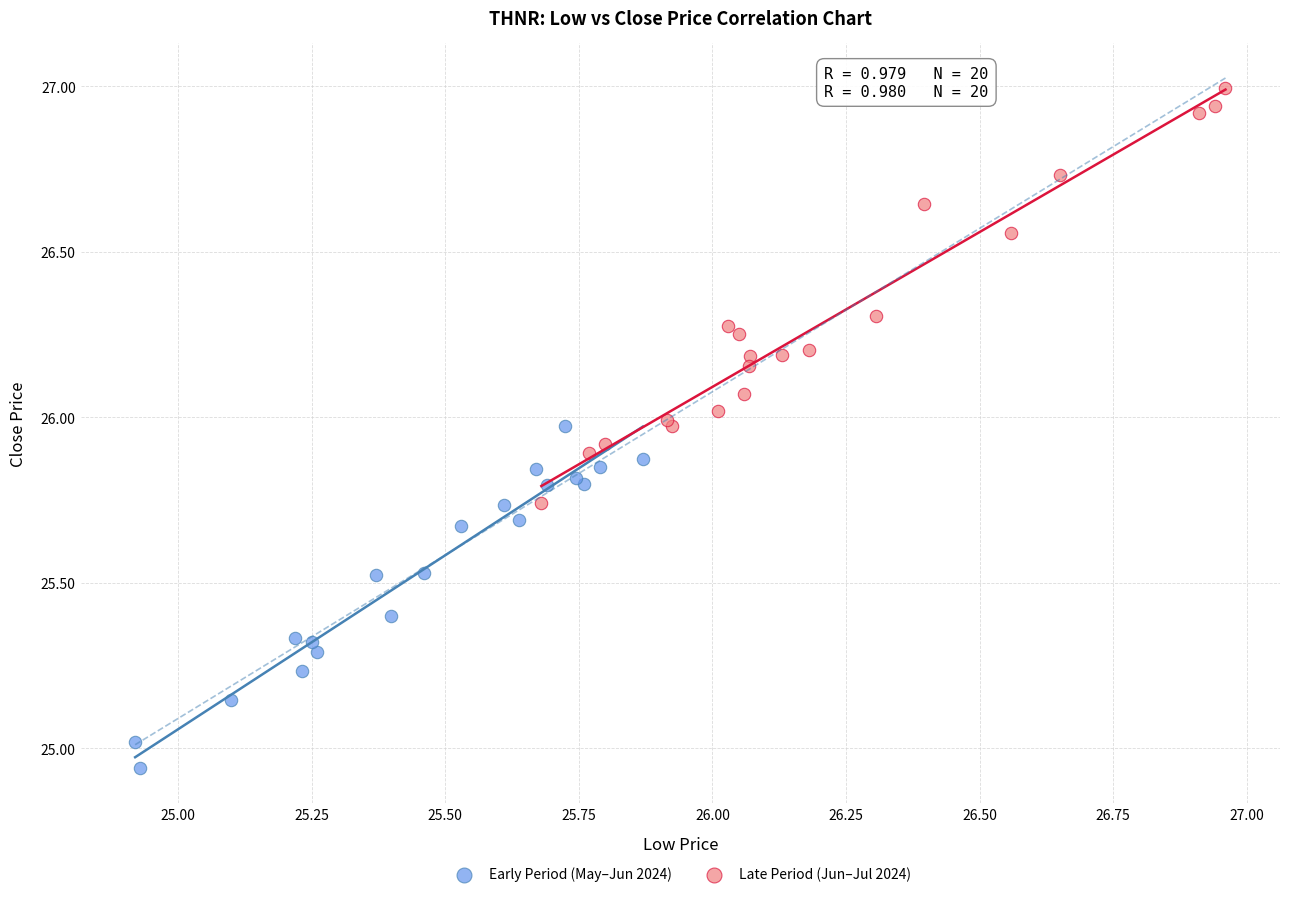

What are all the series names shown in the legend?

Early Period (May–Jun 2024), Late Period (Jun–Jul 2024)